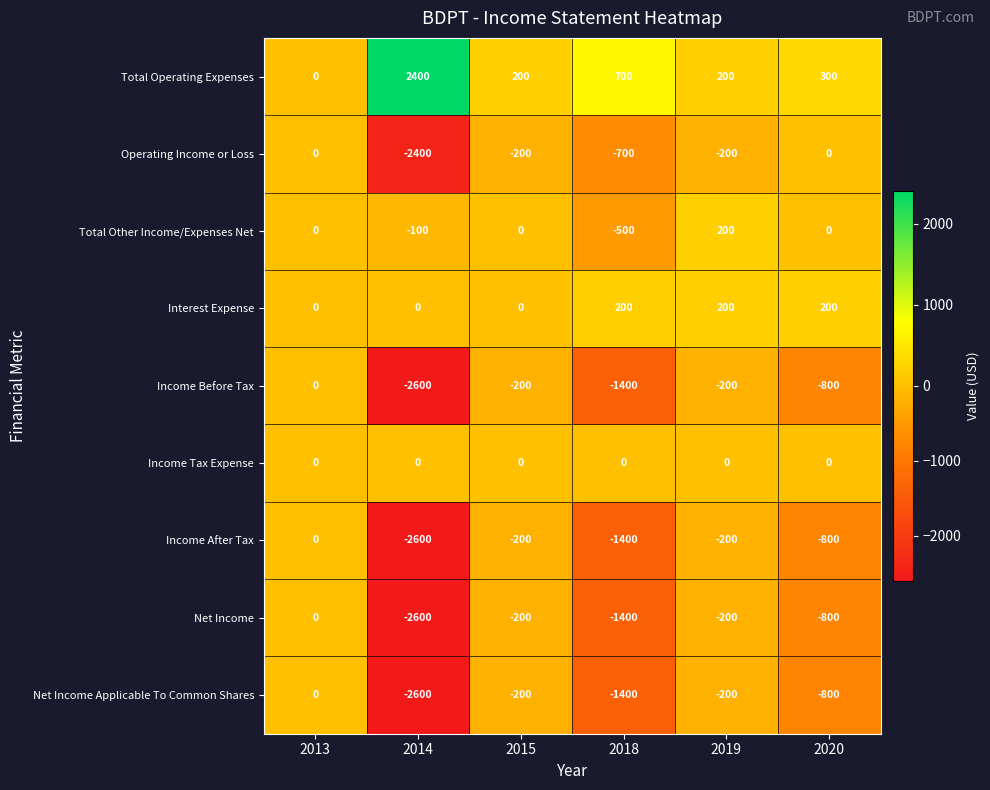

What is the spread (max minus min) of values at 2015?

400